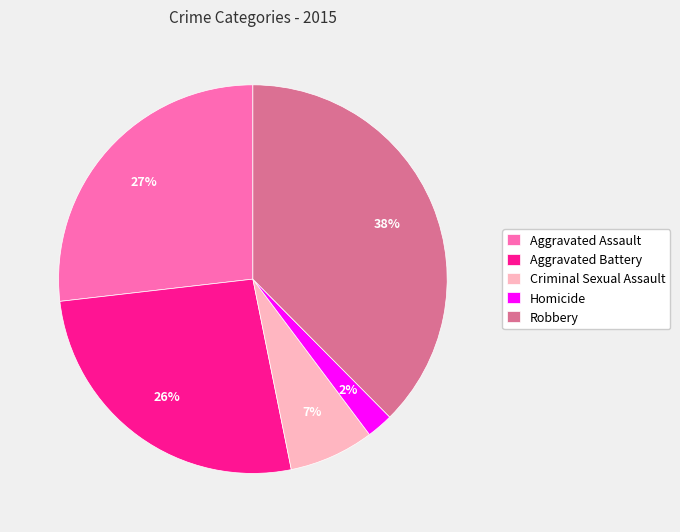

What percentage is the Aggravated Assault slice, to the nearest percent?

27%